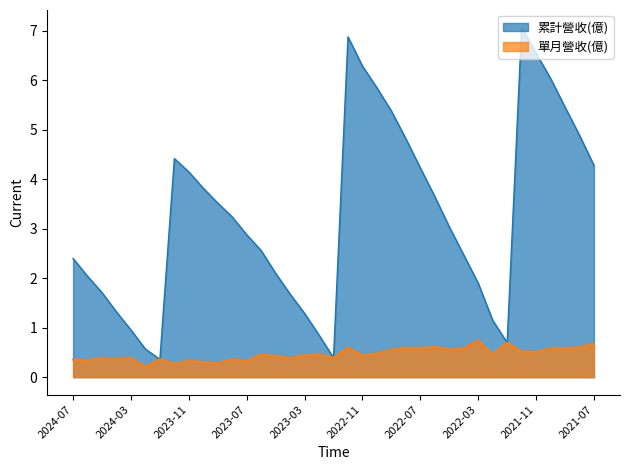

What is the lowest value of the 單月營收(億) series?

0.2